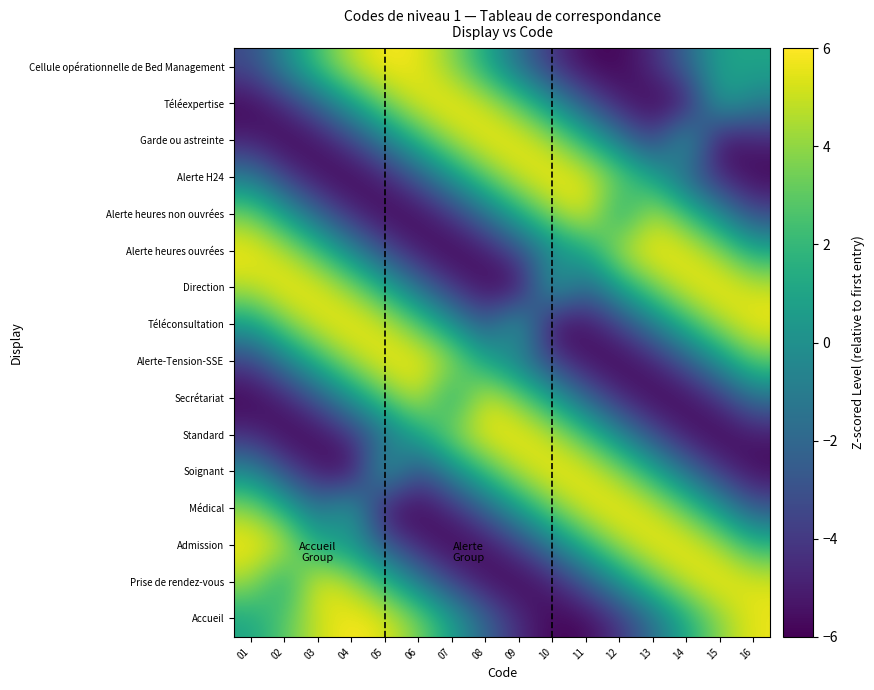

Which category has the lowest value across all series?

15